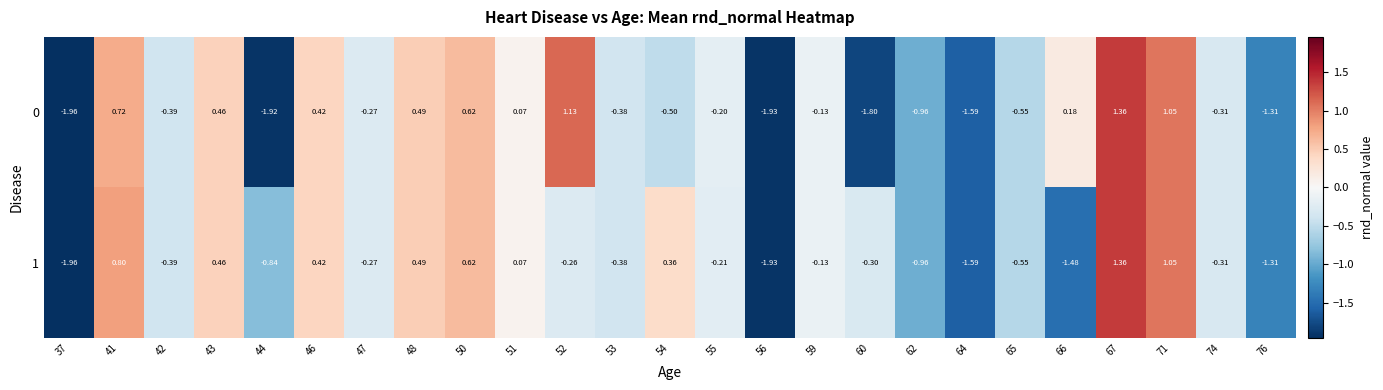

How many values in 0 are above zero?

10